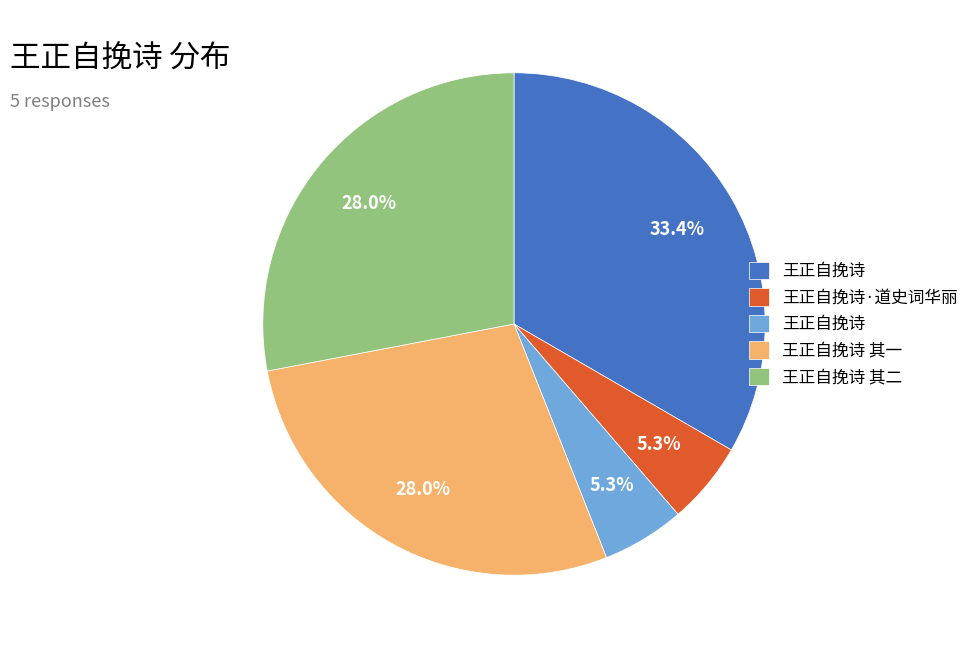

Count the number of slices in the pie.

5